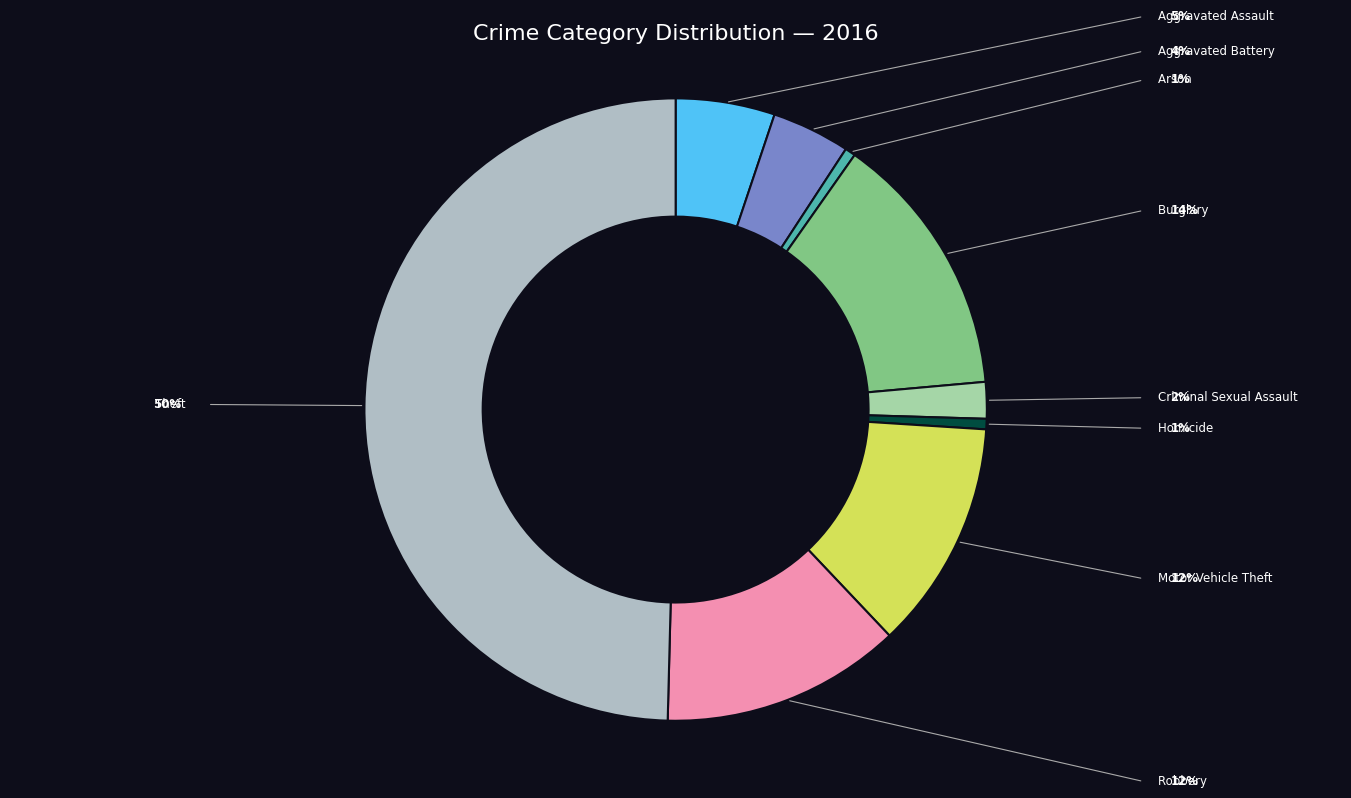

How many slices are in this pie chart?

9